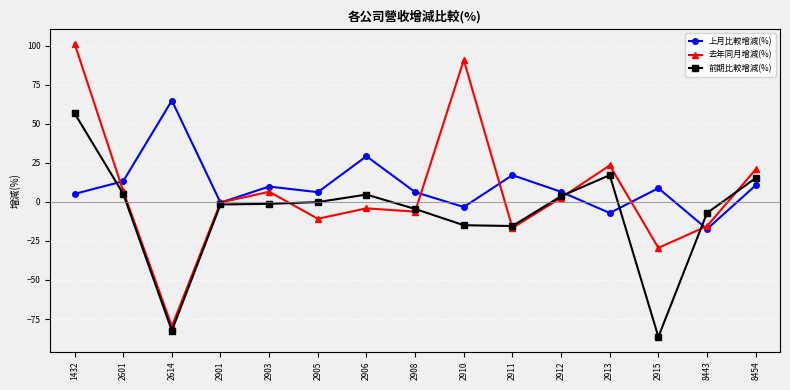

Read the 去年同月增減(%) value at 8443.

-15.5